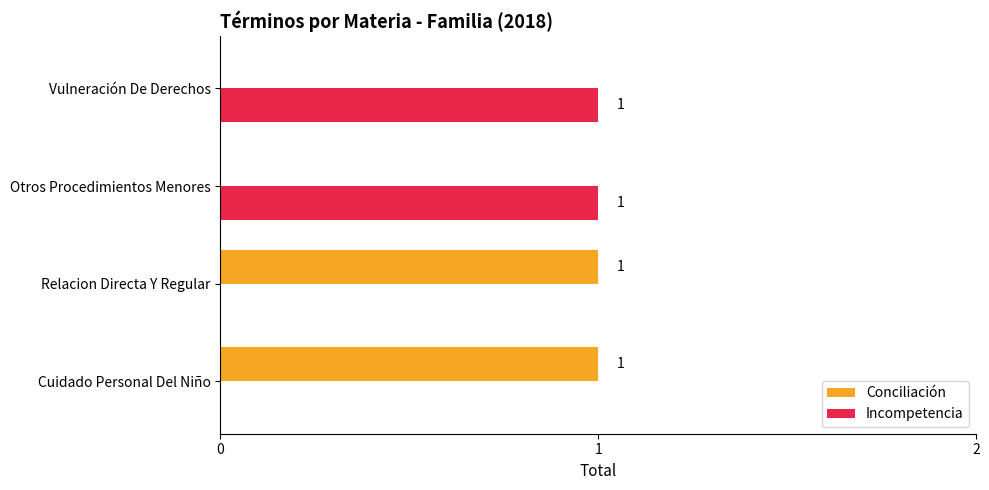

The Conciliación series shows 1 at Otros Procedimientos Menores. True or false?

False